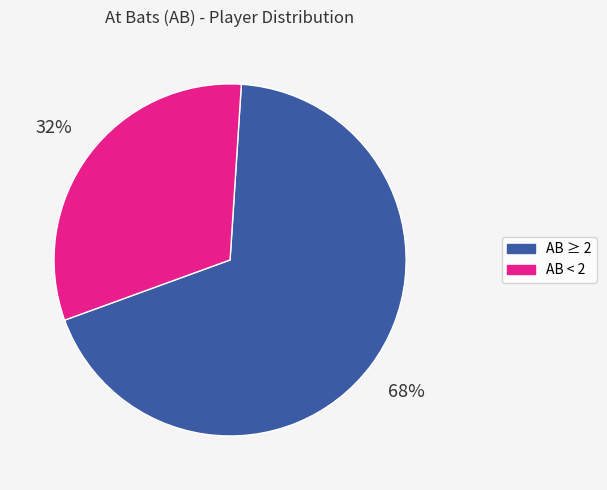

How many segments does this pie chart have?

2